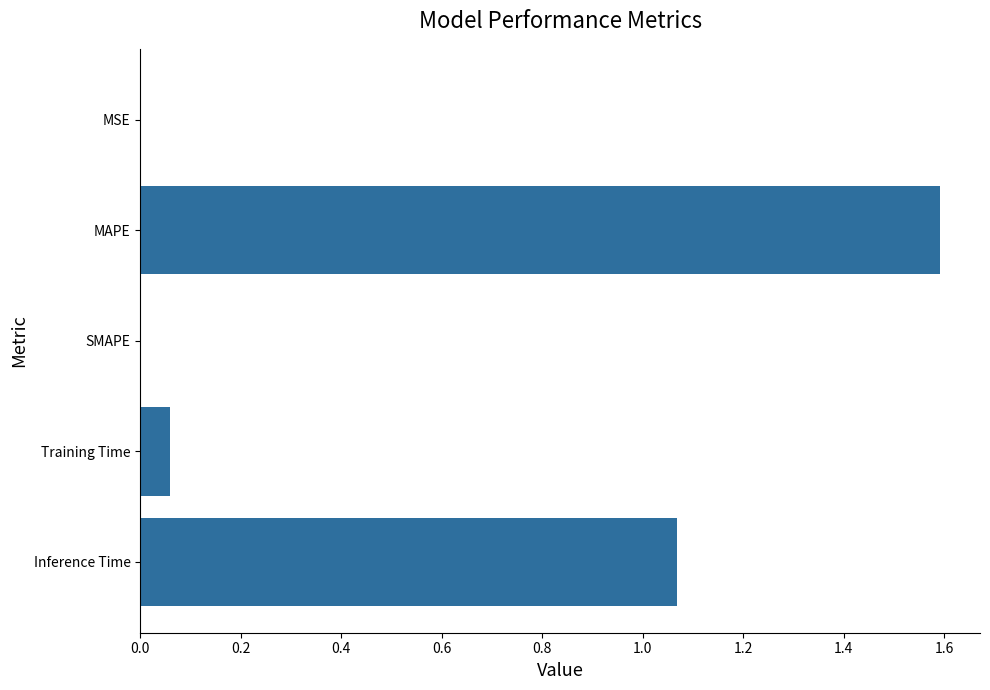

Which category has the highest value across all series?

MAPE